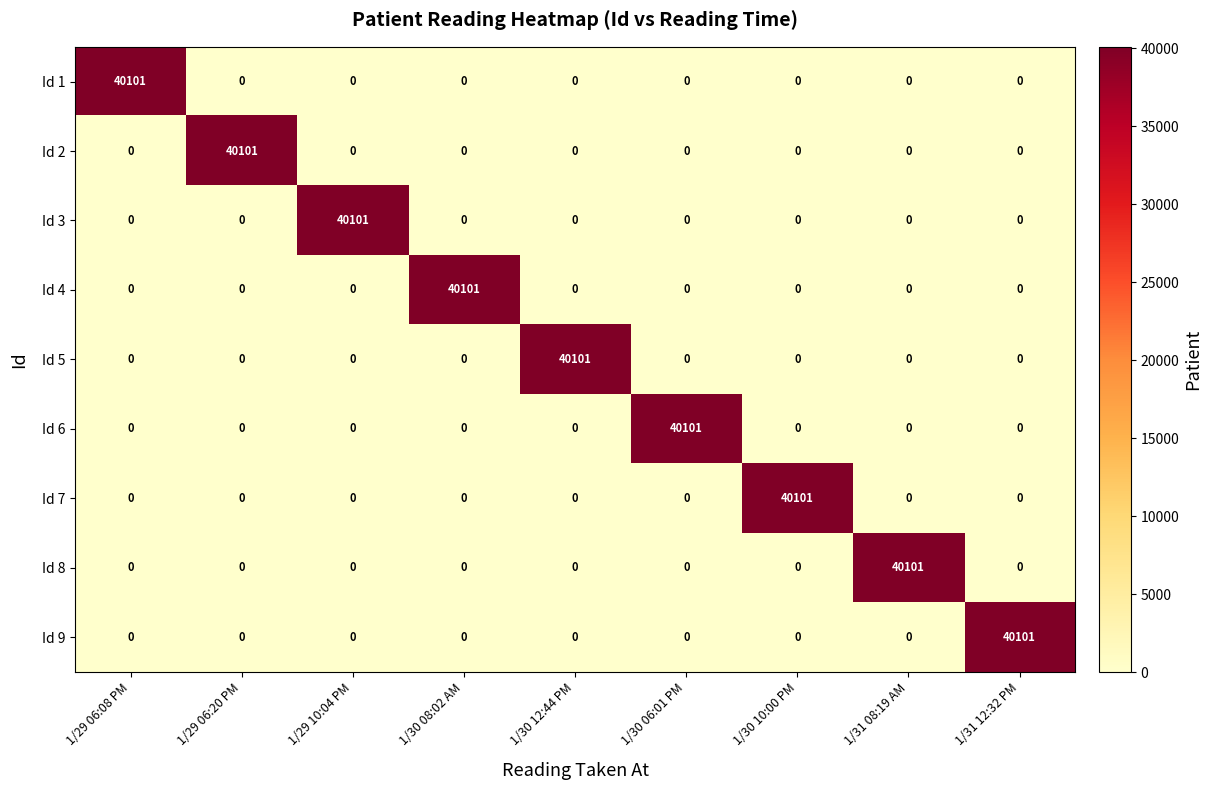

Which category has the highest value in the Id 6 series?

1/30 06:01 PM